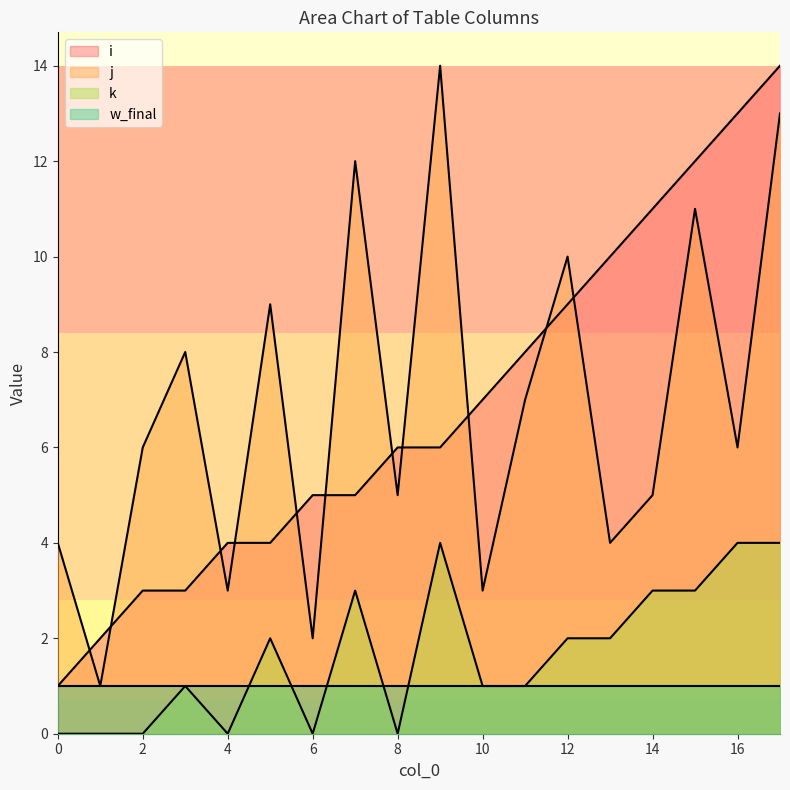

What is the value of the k point at the 13th from the left?

2